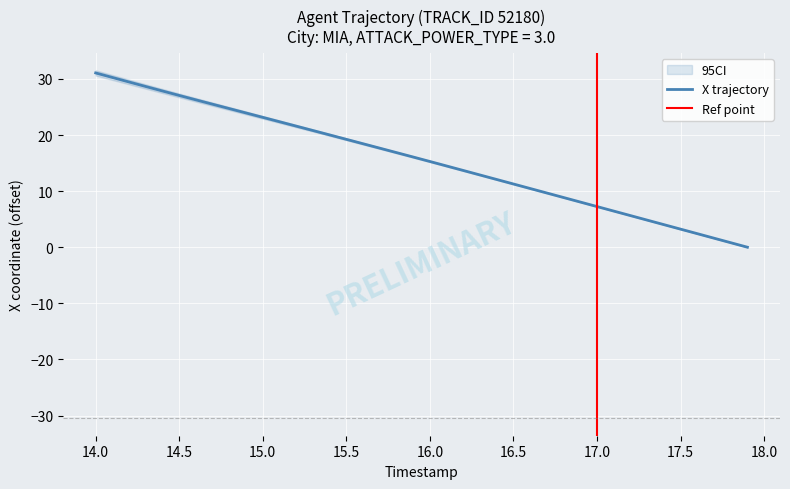

What is the value of the 3rd point from the left?

29.4